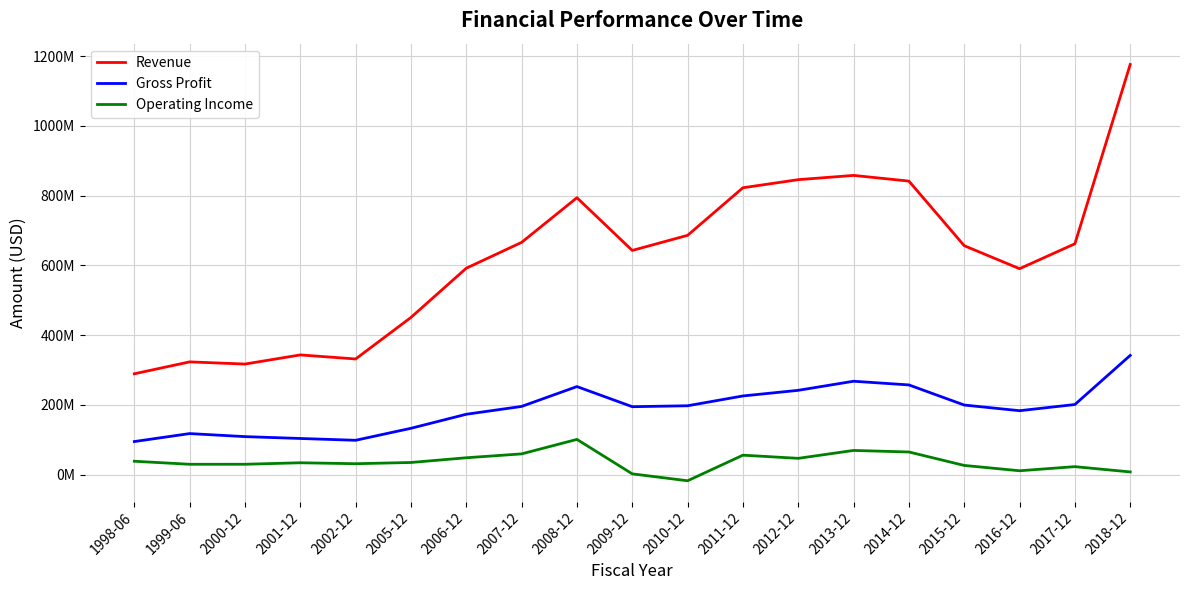

Rank the series by their maximum value, from highest to lowest.

Revenue, Gross Profit, Operating Income